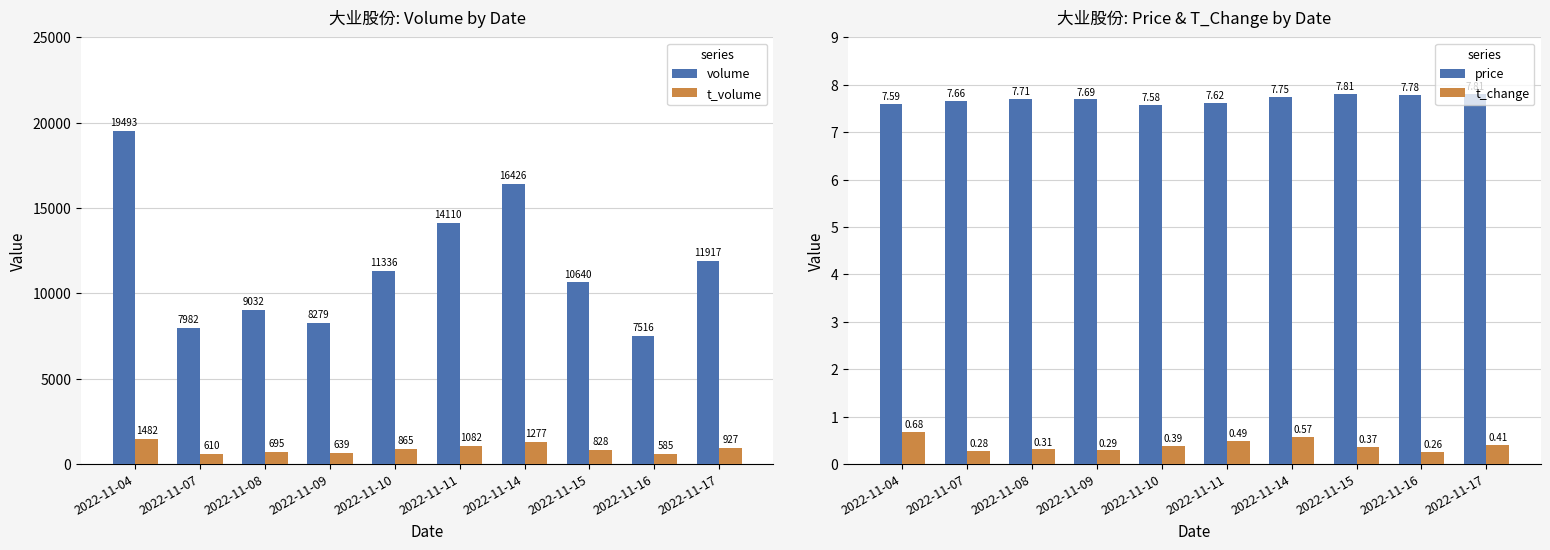

At which category does the chart reach its minimum across all series?

2022-11-16